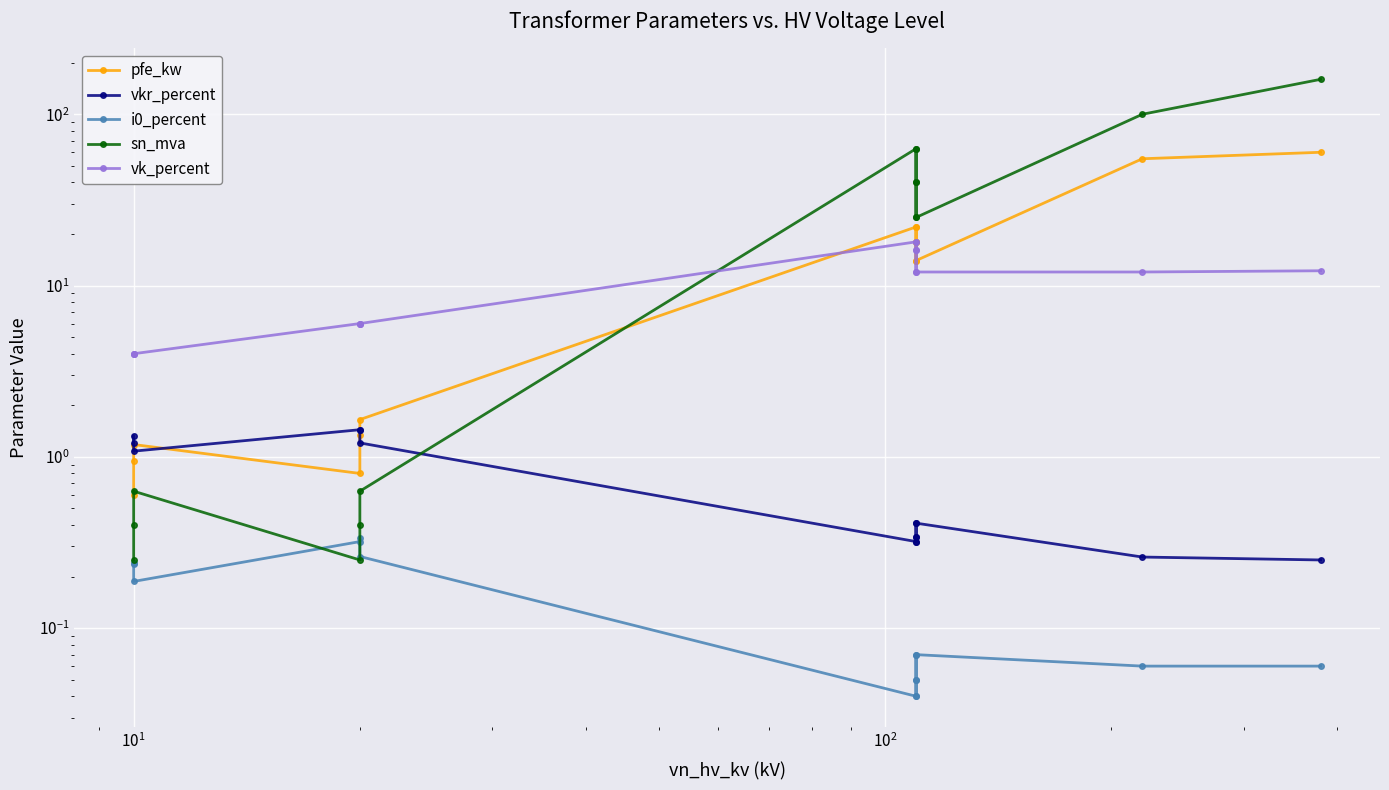

How many lines are shown in the chart?

5